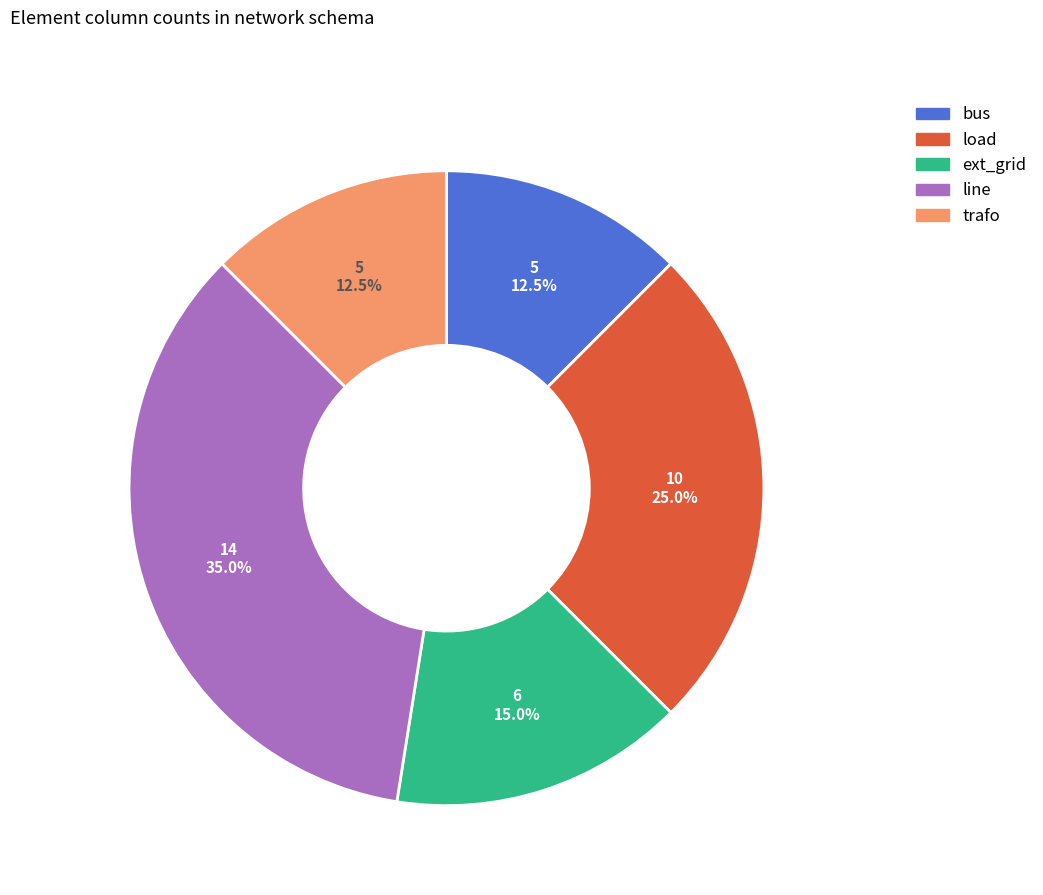

Approximately how many times larger is the value at bus compared to load?

0.5